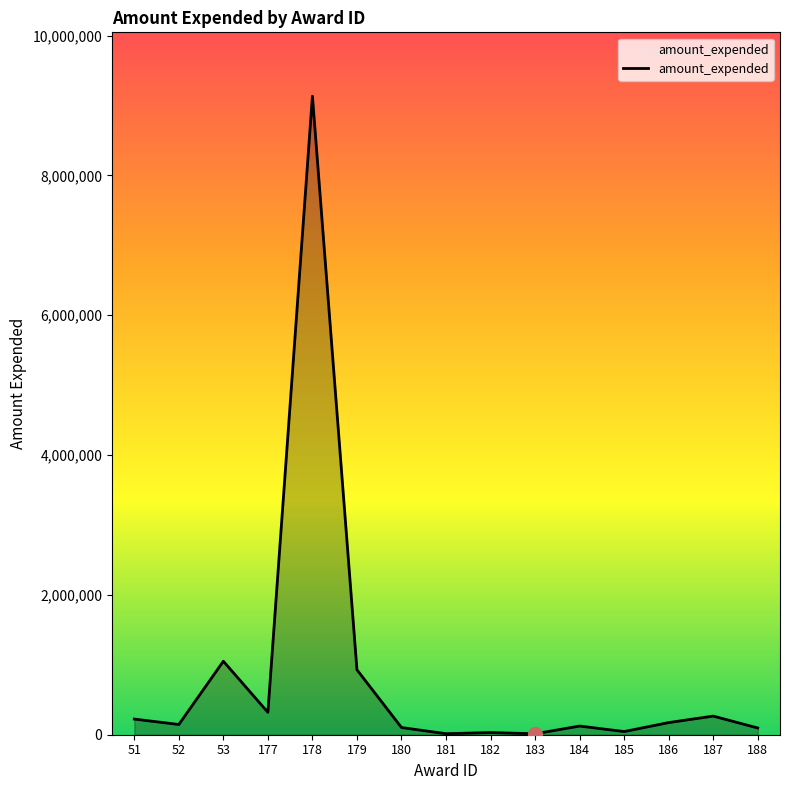

Is it true that the value at 51 is 223838?

True